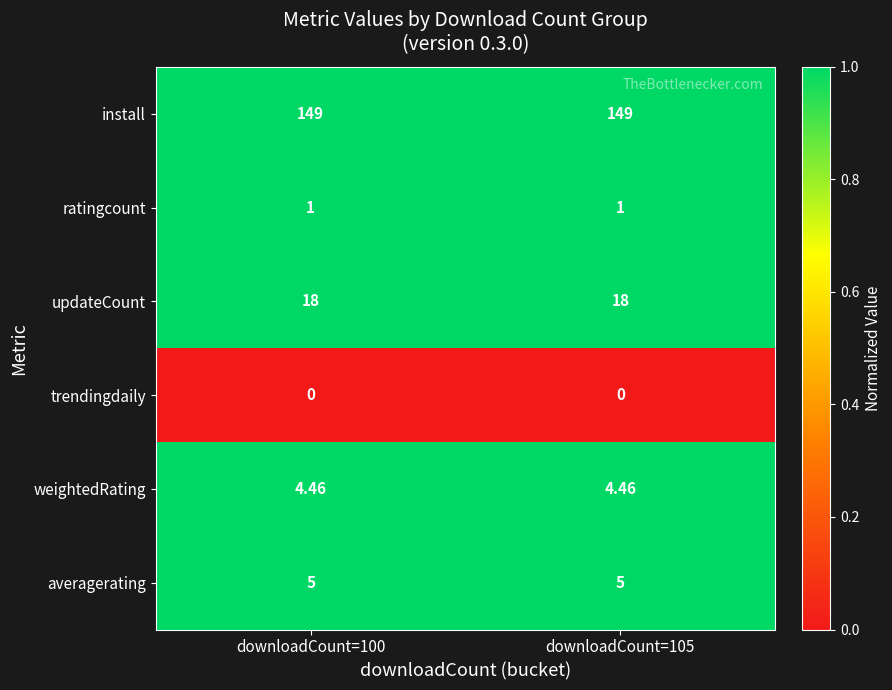

List the series in order of their peak value, highest first.

install, updateCount, averagerating, weightedRating, ratingcount, trendingdaily